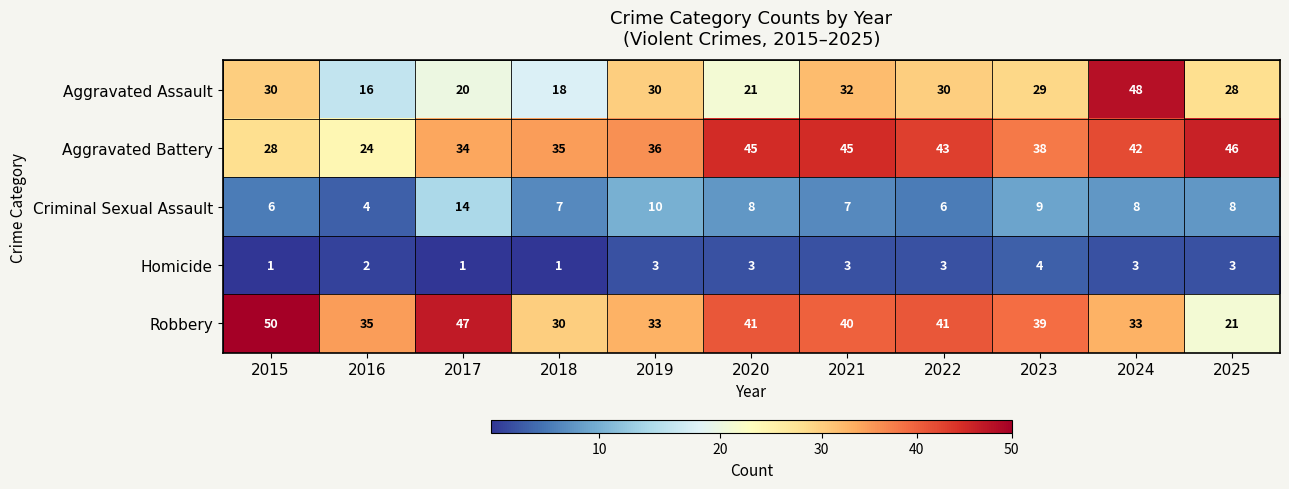

At which label is Criminal Sexual Assault closest to 9?

2023